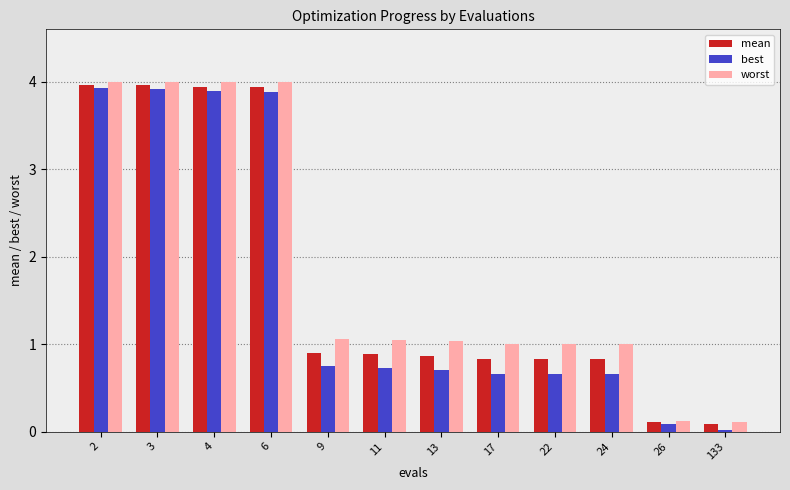

How many bars are there in total?

36